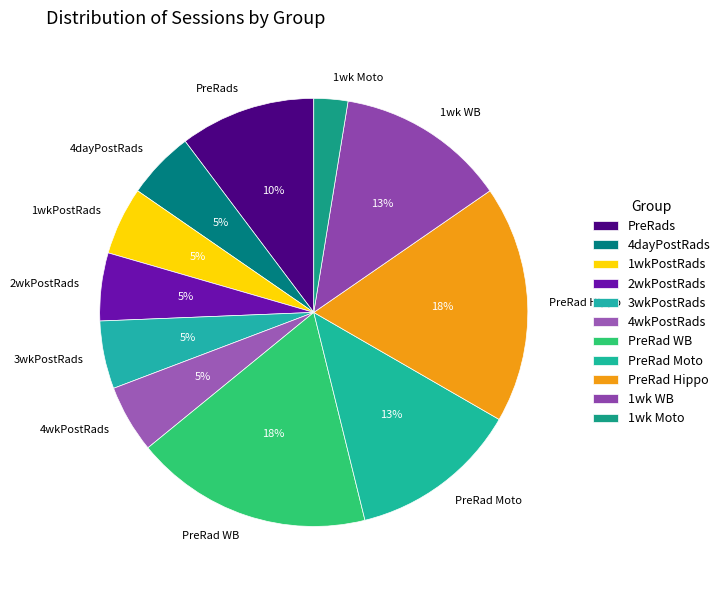

To the nearest percent, what is the difference between the 4dayPostRads and PreRad WB slice percentages?

13%